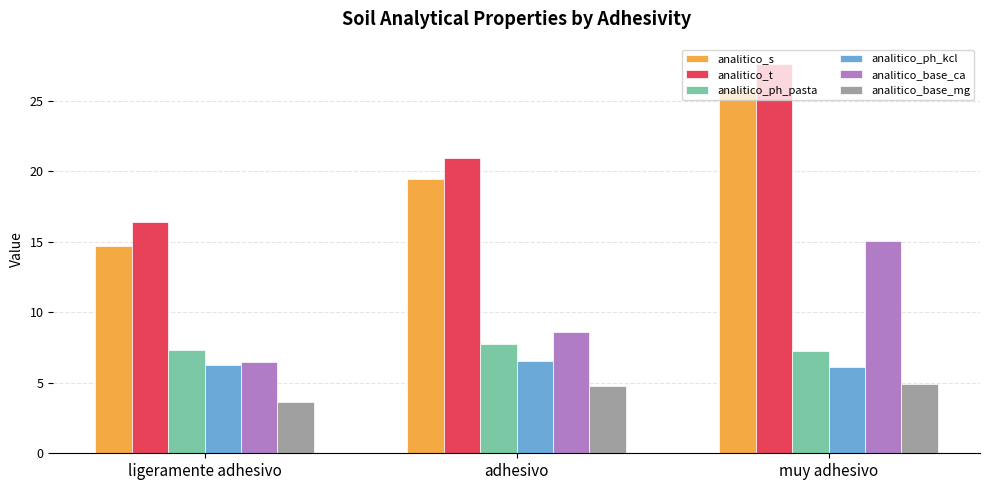

Rank the series at muy adhesivo from highest to lowest value.

analitico_t, analitico_s, analitico_base_ca, analitico_ph_pasta, analitico_ph_kcl, analitico_base_mg